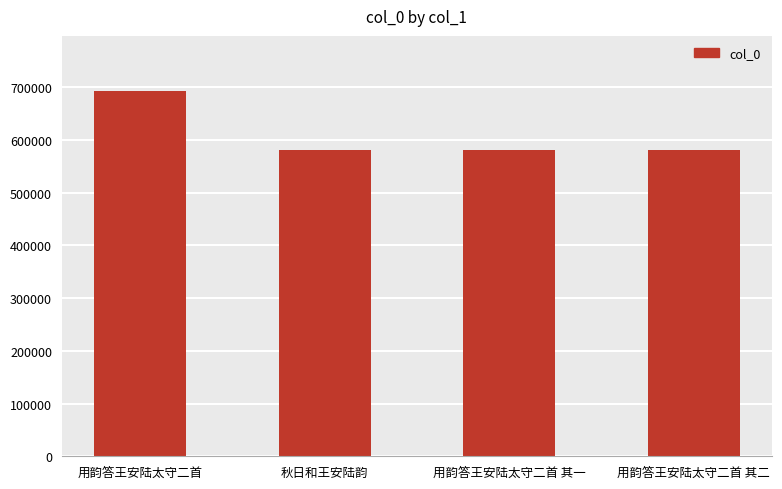

Are the bars grouped side by side (vs. stacked)?

No